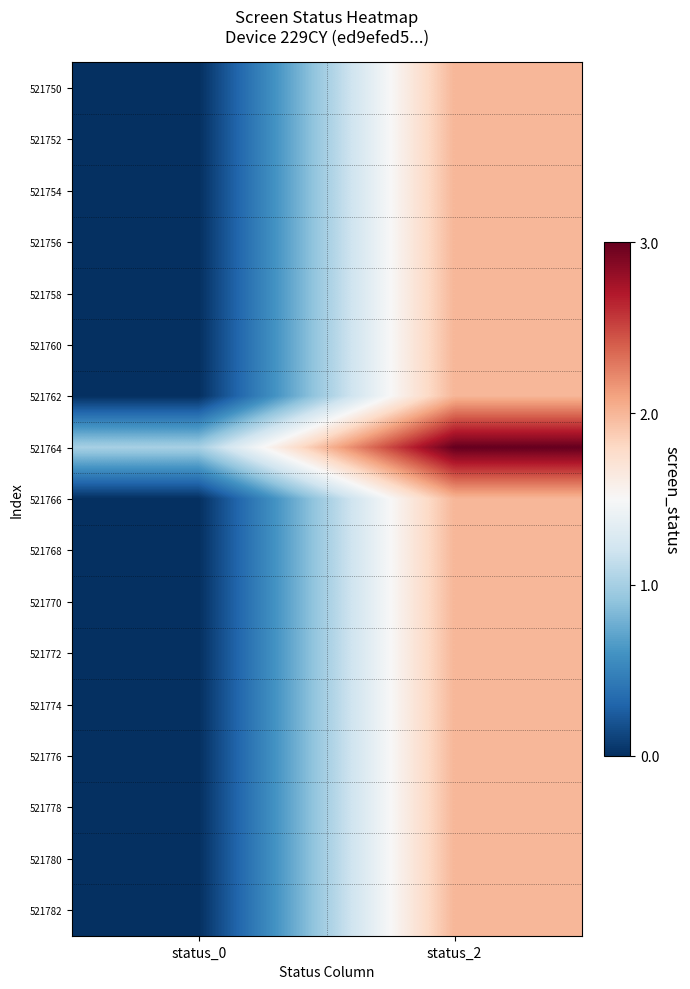

How many distinct data groups are displayed?

17